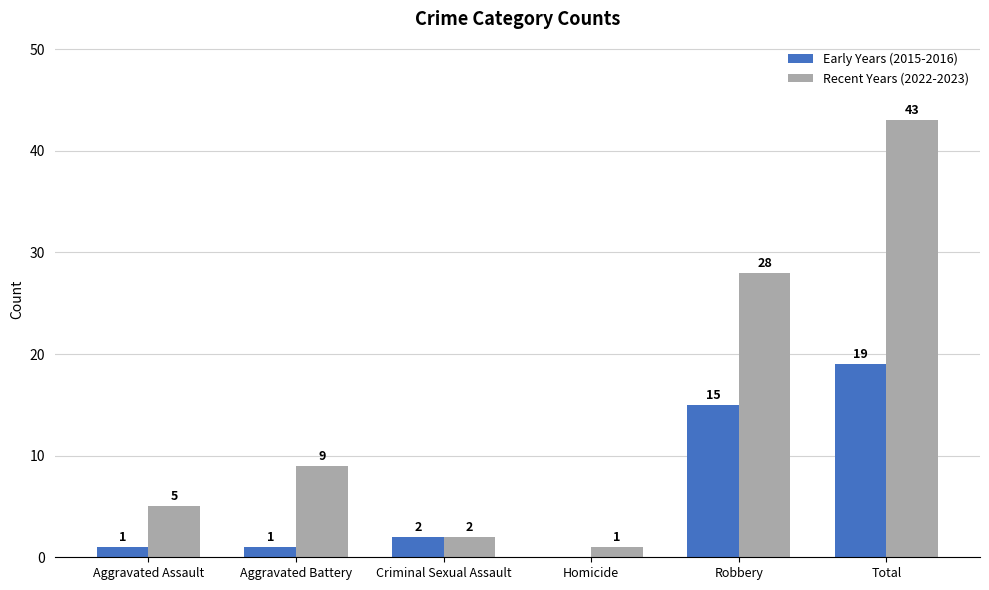

The value of Recent Years (2022-2023) at Robbery is 28. True or false?

True